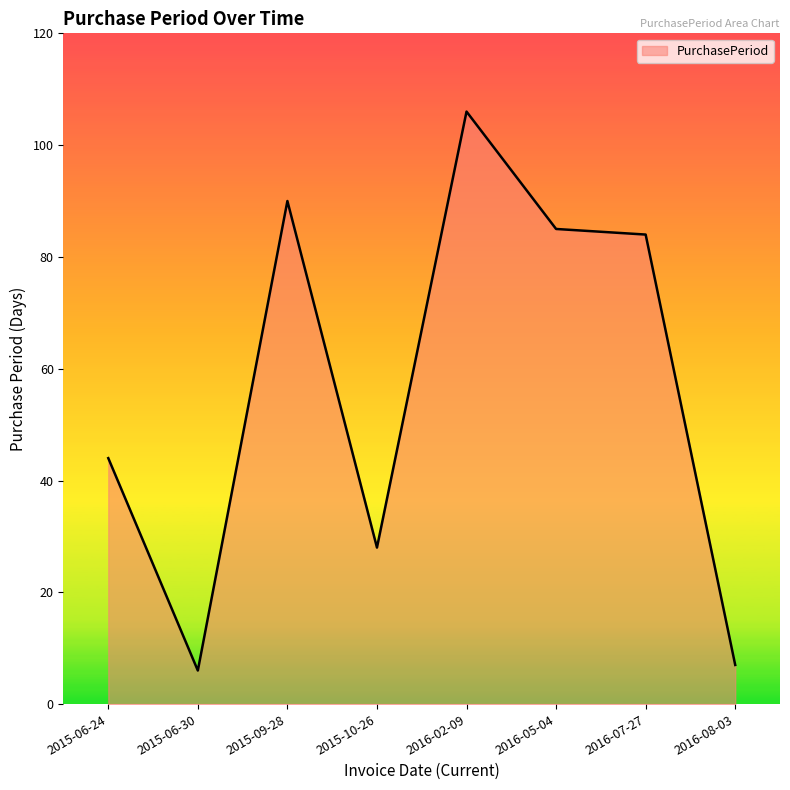

What position from the left is 2015-06-24?

1